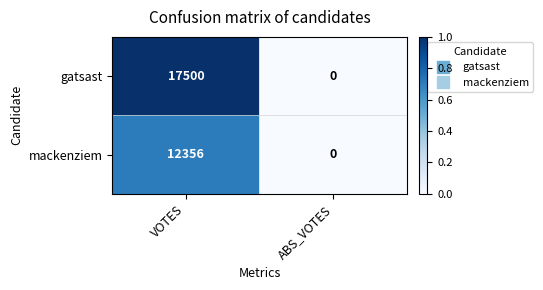

The mackenziem series shows 5279 at VOTES. True or false?

False